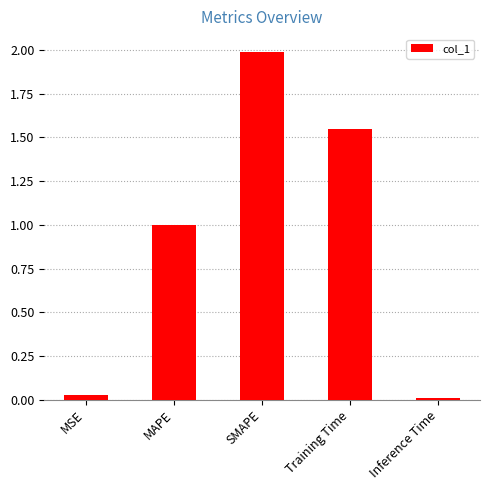

True or false: the data shows 1.4 at MAPE.

False